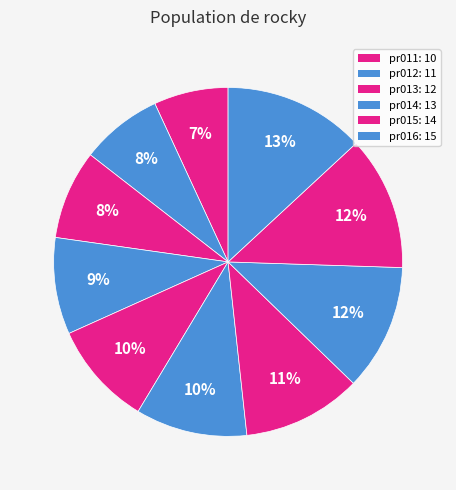

To the nearest percent, what is the difference between the largest and smallest slice percentages?

6%